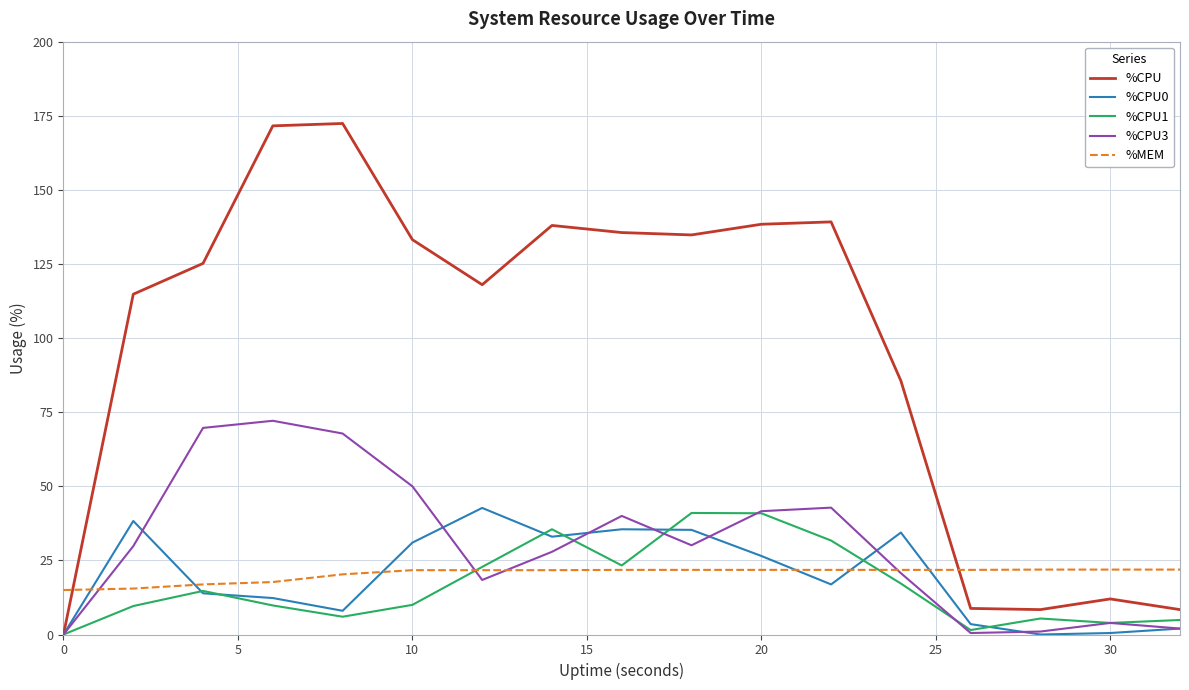

Which series ends up on top after the final intersection of %MEM and %CPU?

%MEM